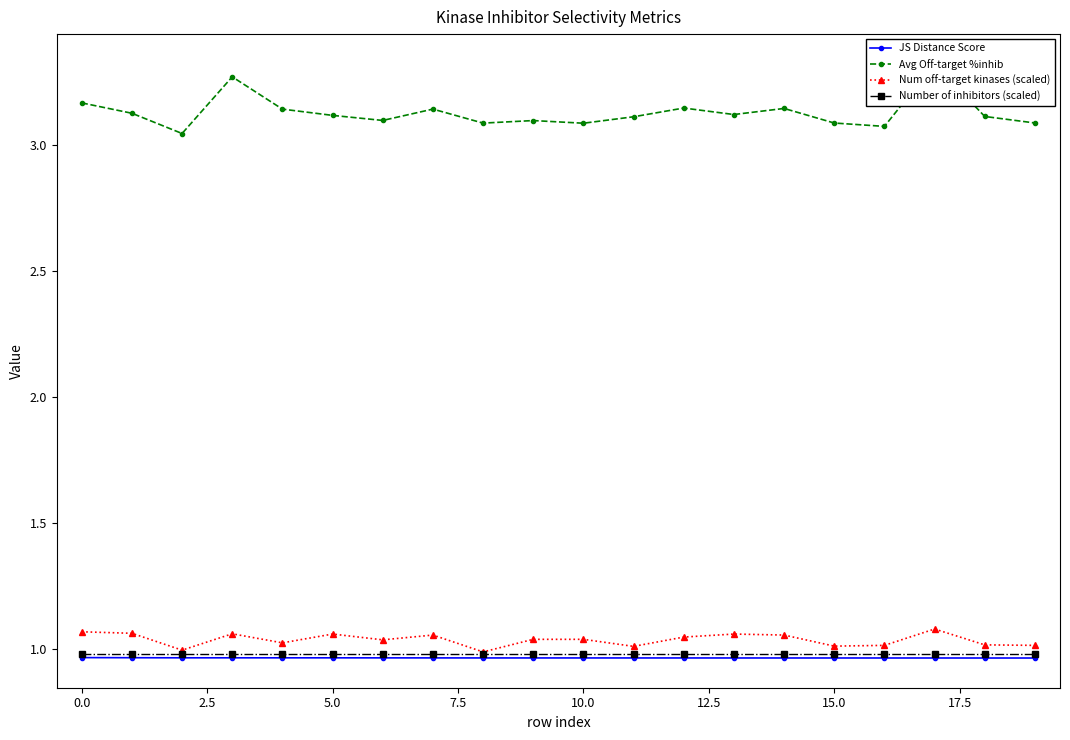

True or false: Num off-target kinases (scaled) has more than 1 points higher than both neighbors.

True